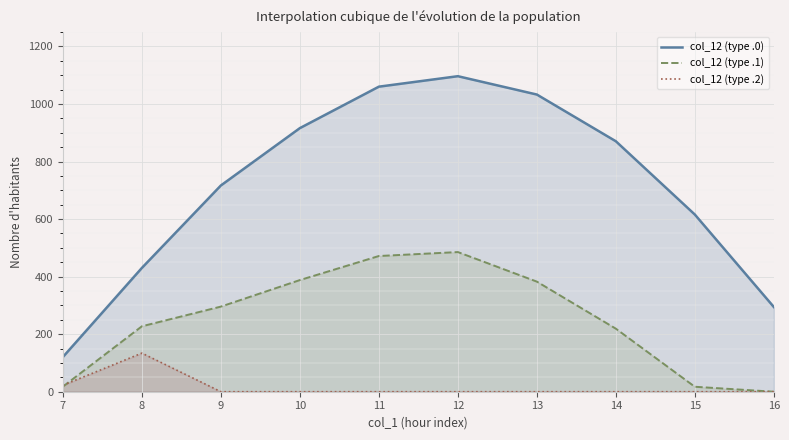

What are all the series names shown in the legend?

col_12 (type .0), col_12 (type .1), col_12 (type .2)